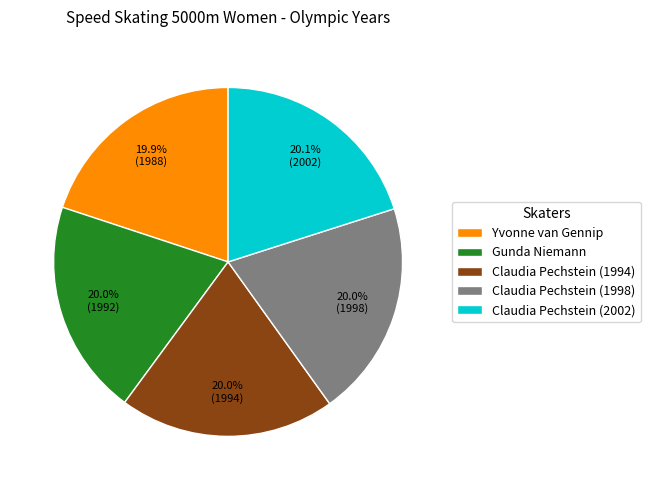

Is the sum of Claudia Pechstein (1998) and Claudia Pechstein (1994) greater than half?

No